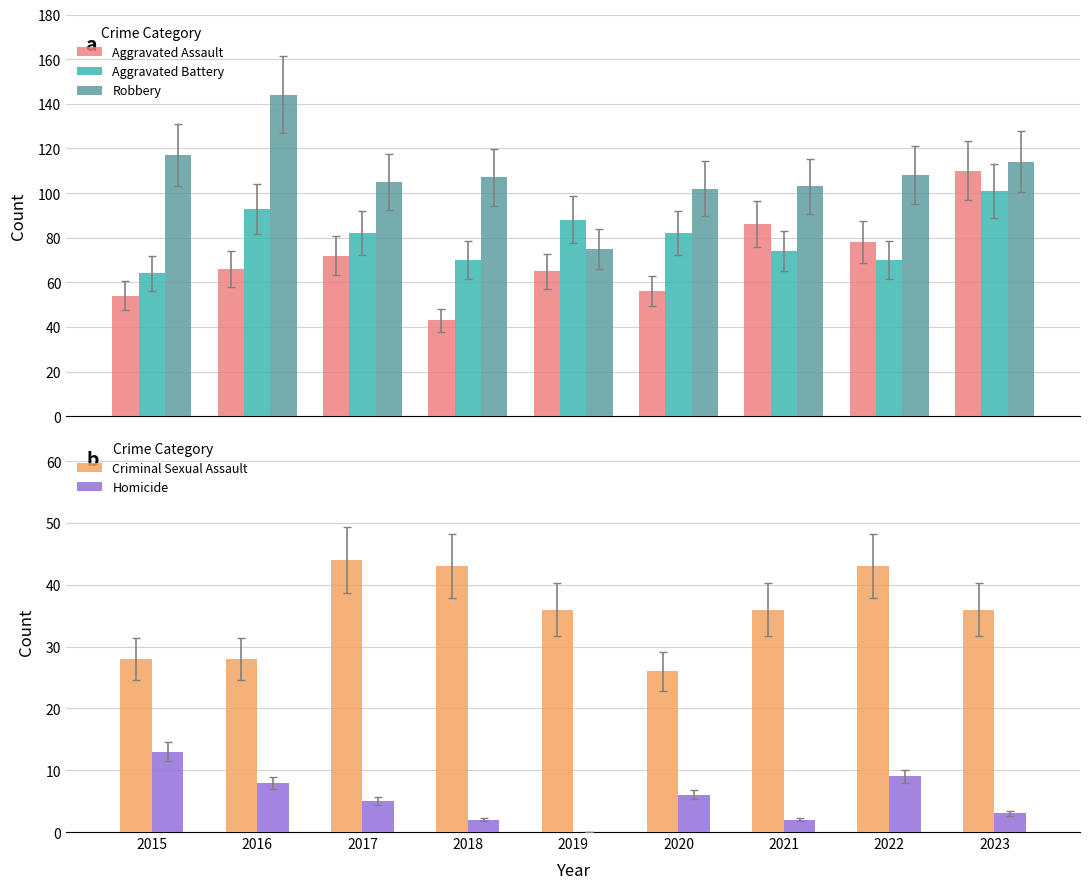

How many values in the Robbery series are below 107?

4